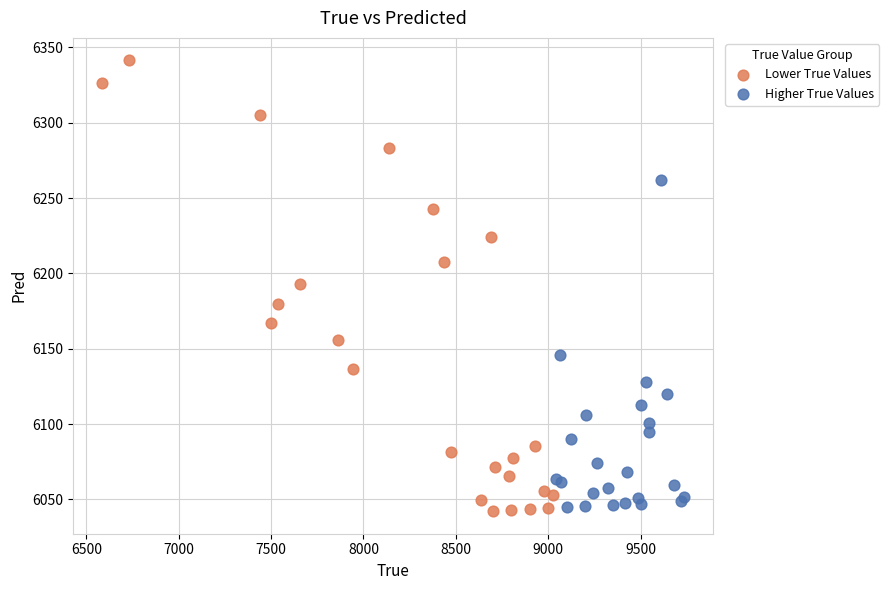

Which series reaches the maximum Y coordinate?

Lower True Values